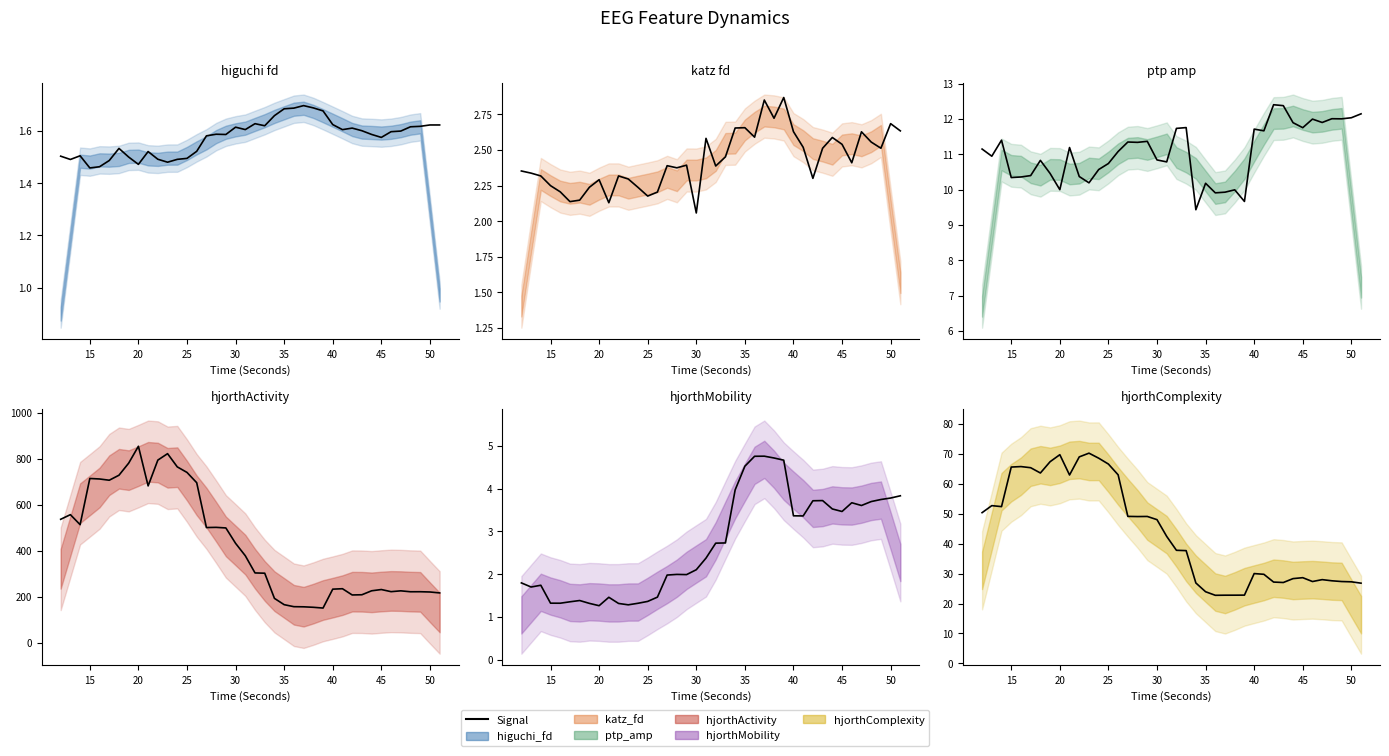

What is the highest value of the hjorthComplexity_EEG series?

70.2